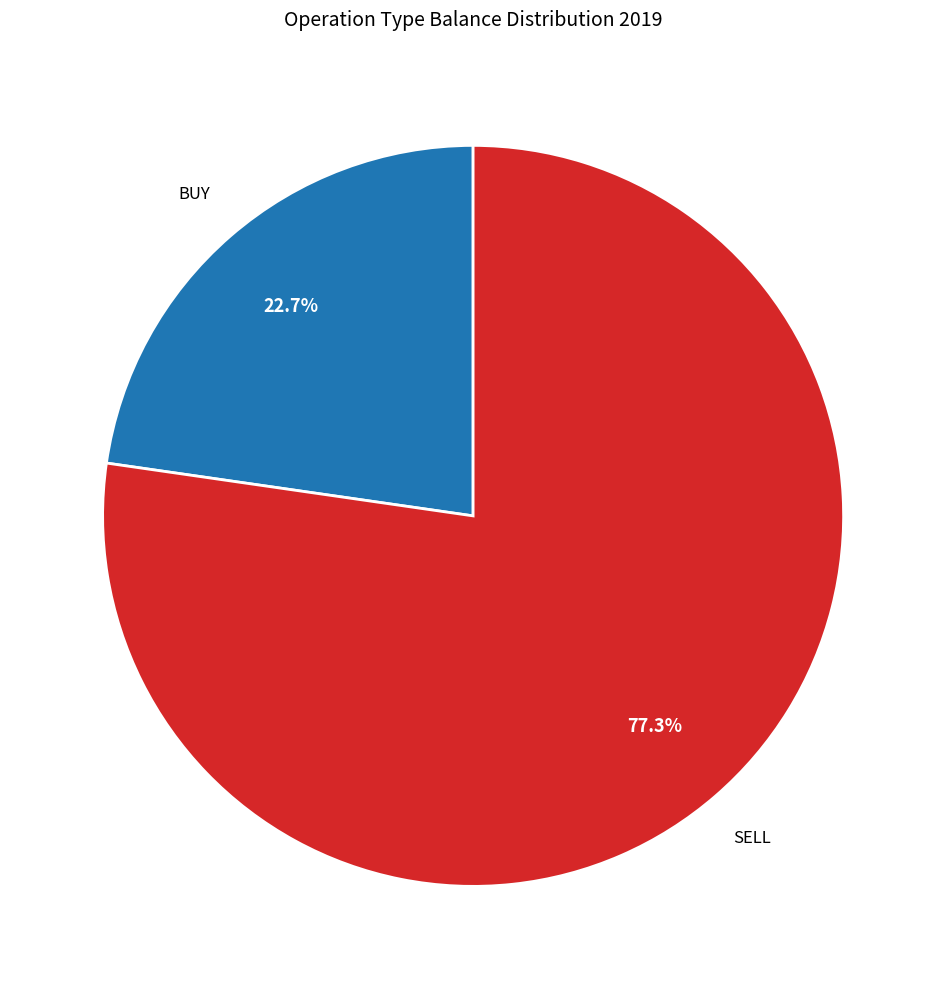

To the nearest percent, what is the difference between the largest and smallest slice percentages?

55%